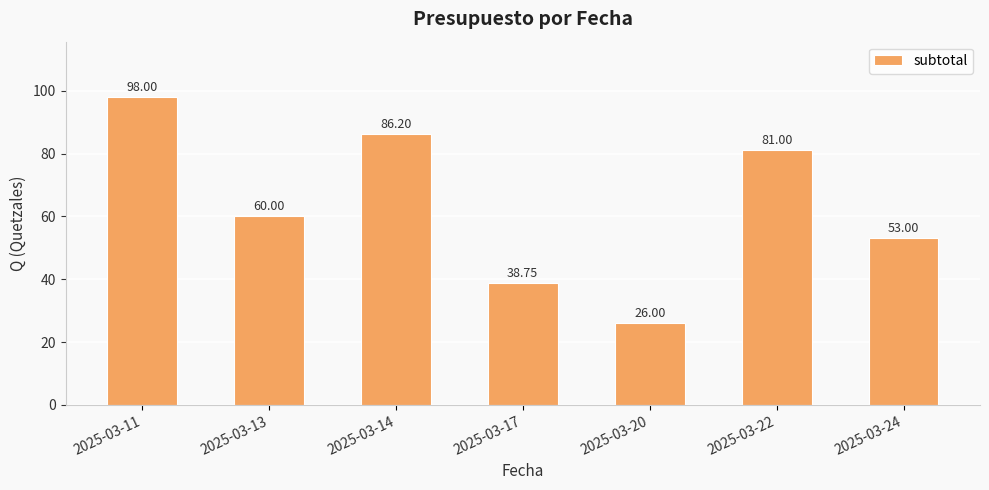

What is the difference between the maximum and minimum values?

72.0